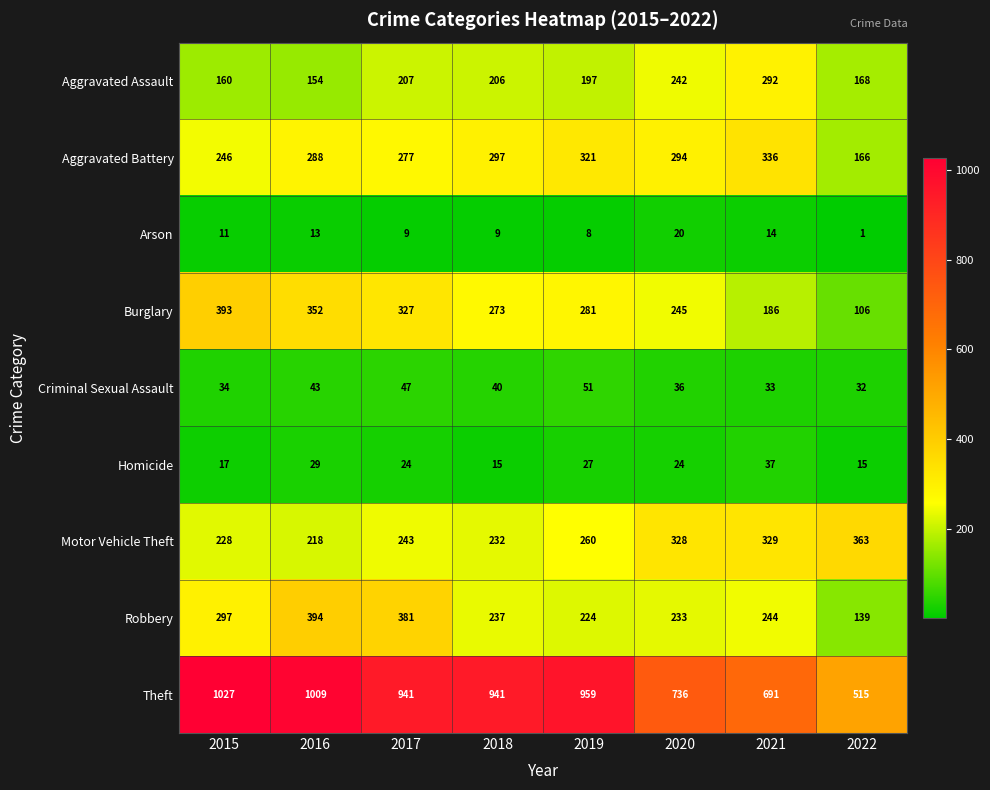

How many categories are shown in the chart?

8